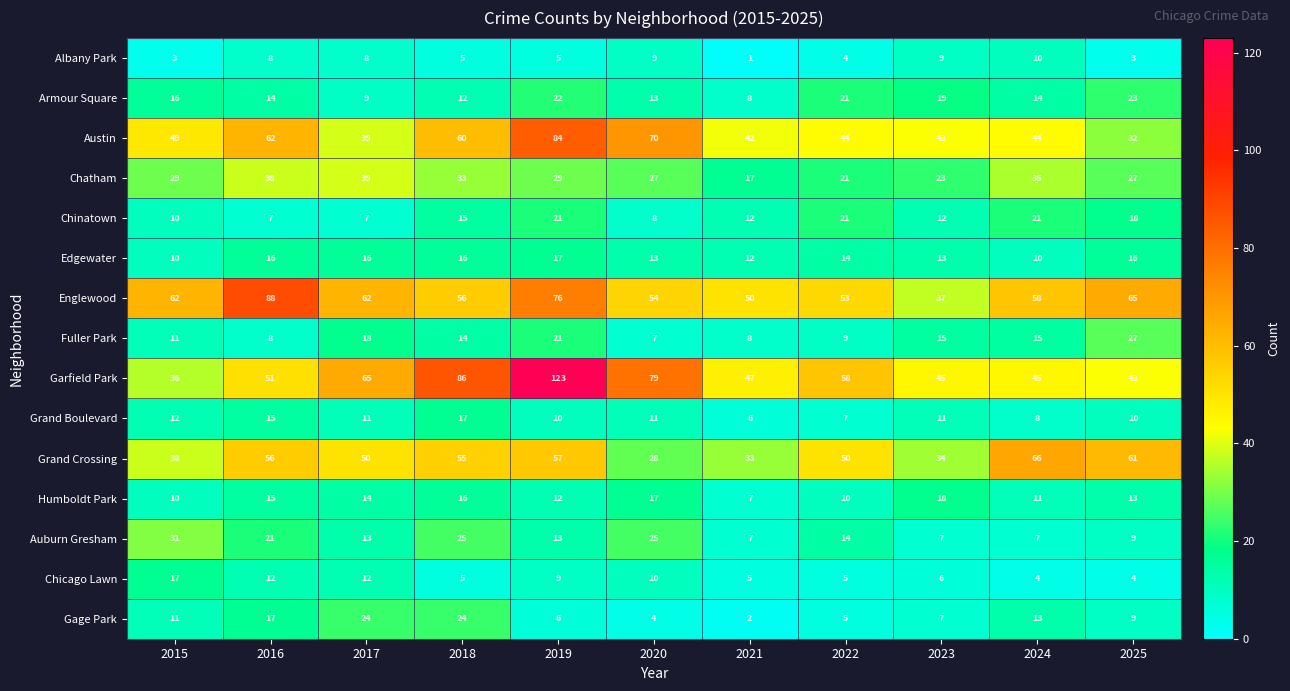

Where does the Armour Square series first go above 14?

2015